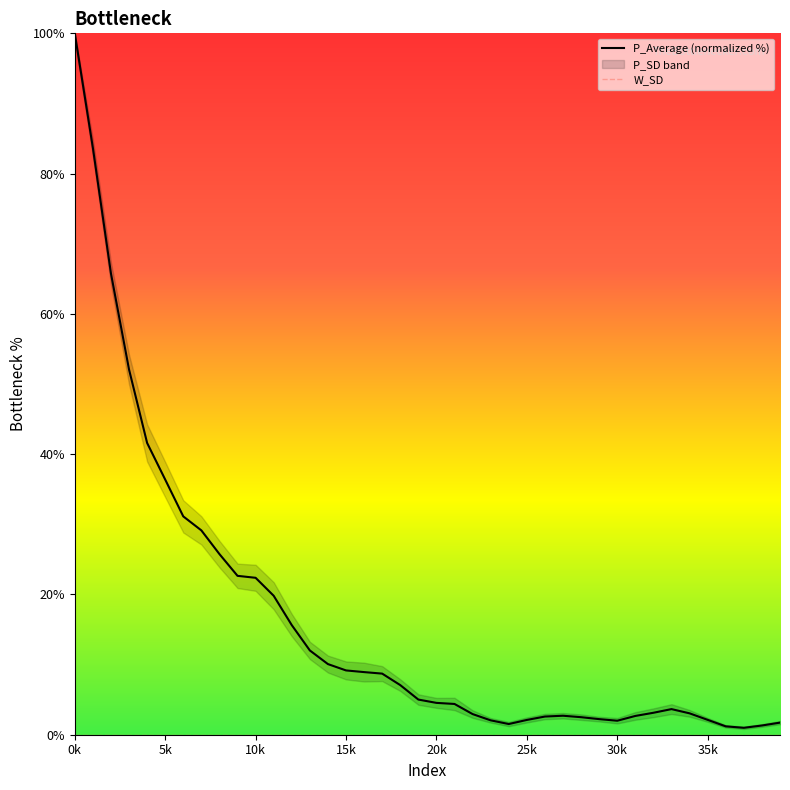

Which category has the highest value in the P_Average (normalized %) series?

0k